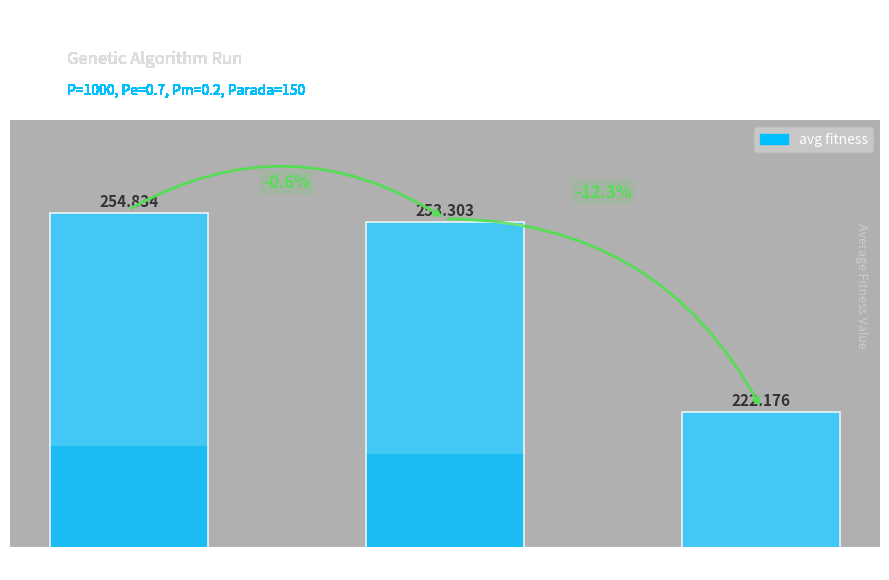

True or false: the data shows 157.7 at gen 0.

False